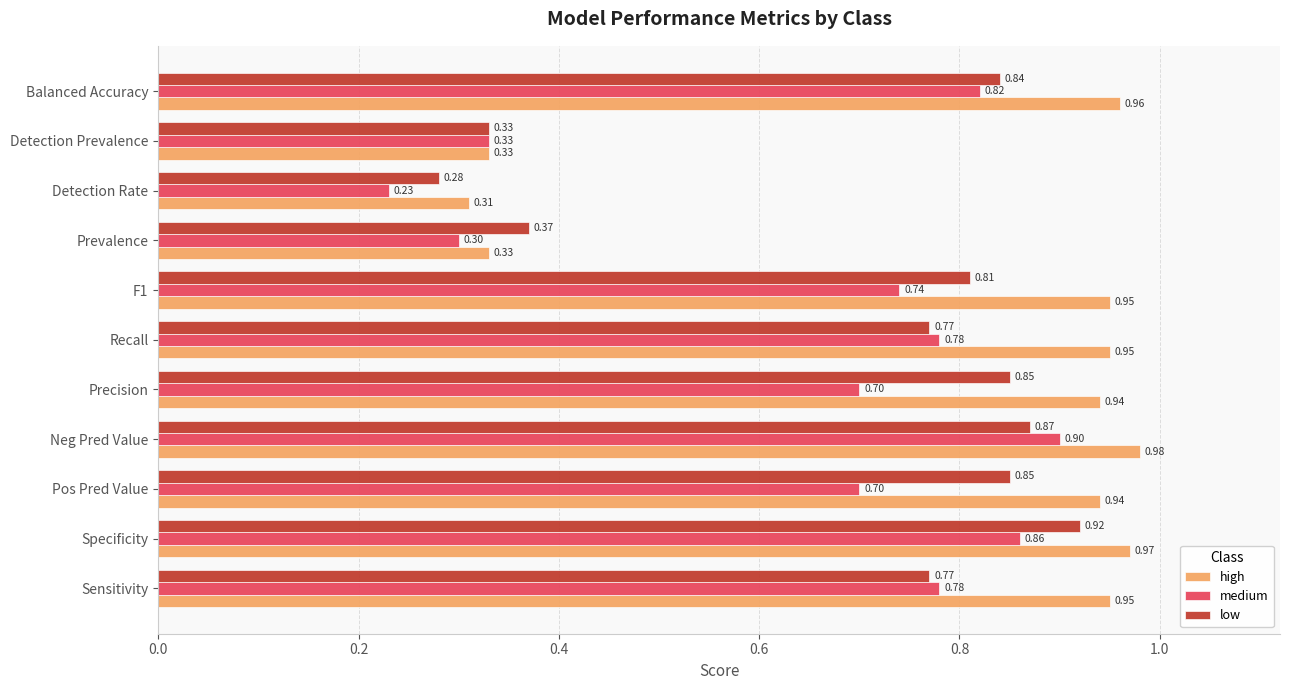

What are all the series names shown in the legend?

high, medium, low